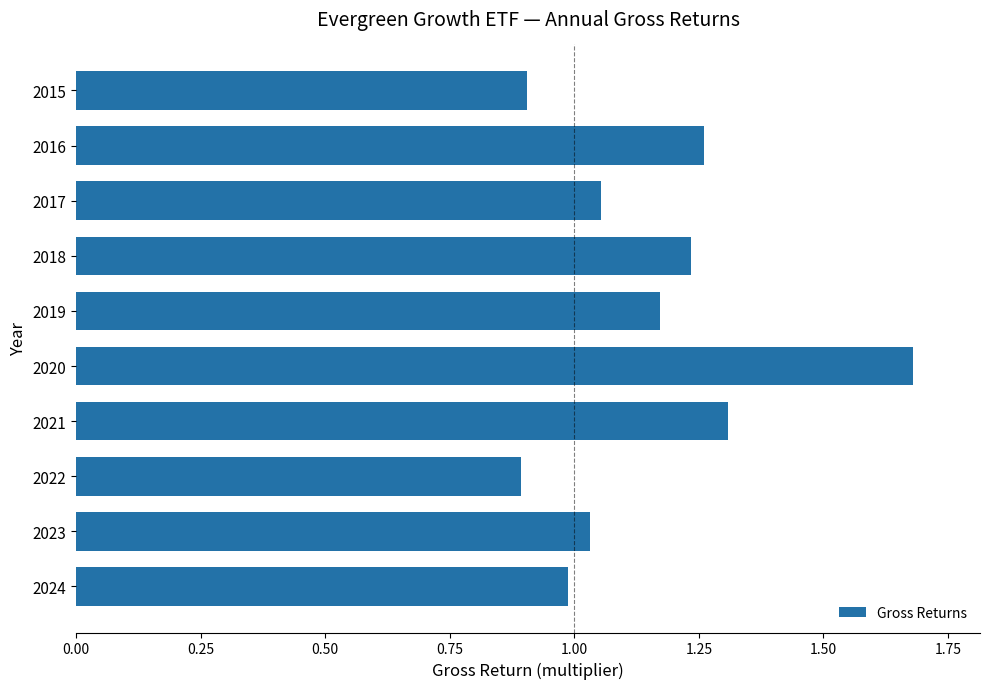

The chart shows a value of 0.4 at 2019. True or false?

False